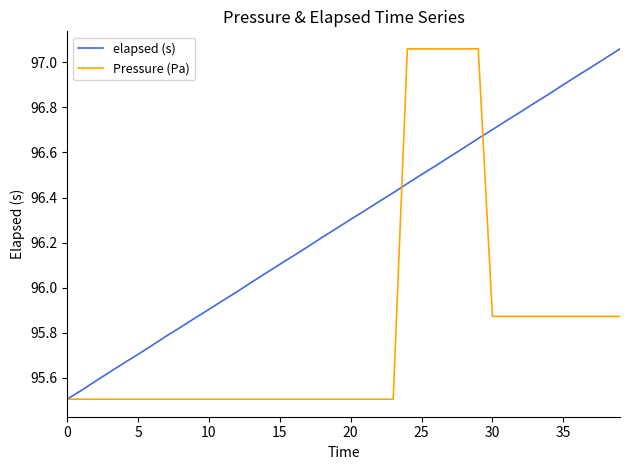

Where do Pressure (Pa) and elapsed (s) first cross each other?

23 and 24